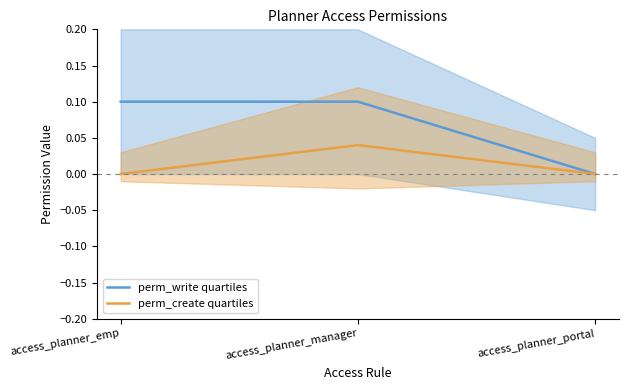

What are all the series names shown in the legend?

perm_write quartiles, perm_create quartiles